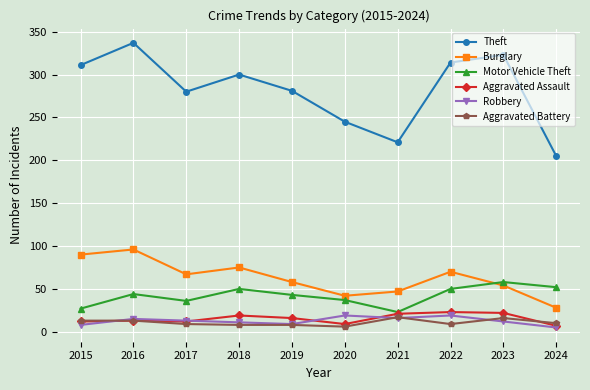

What is the average value of the Burglary series?

63